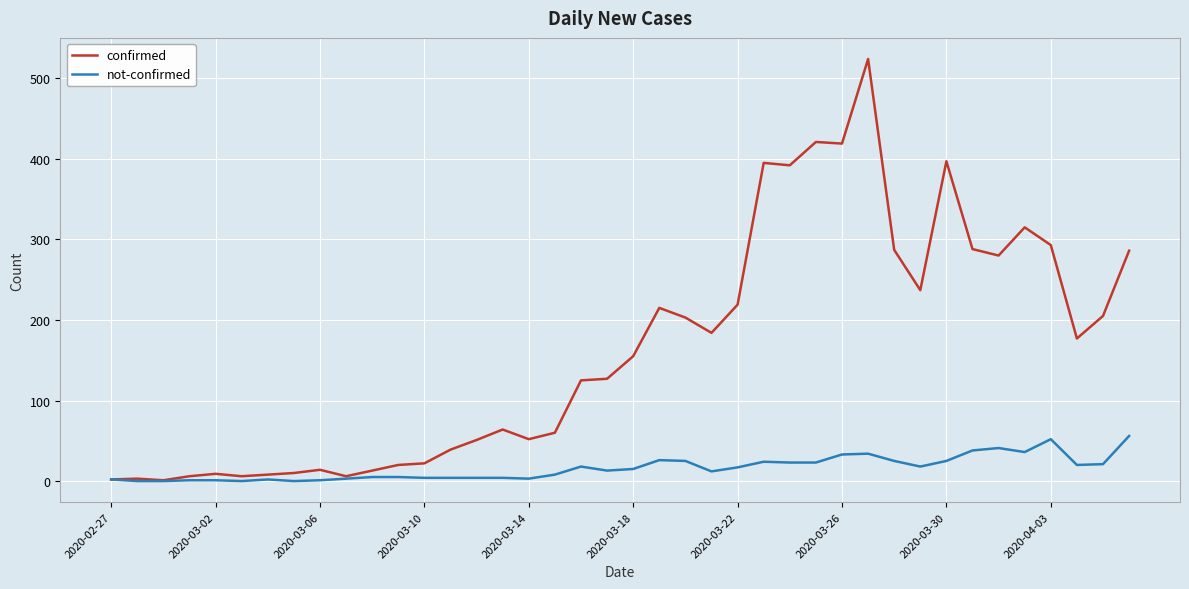

List the series in order of their peak value, lowest first.

not-confirmed, confirmed